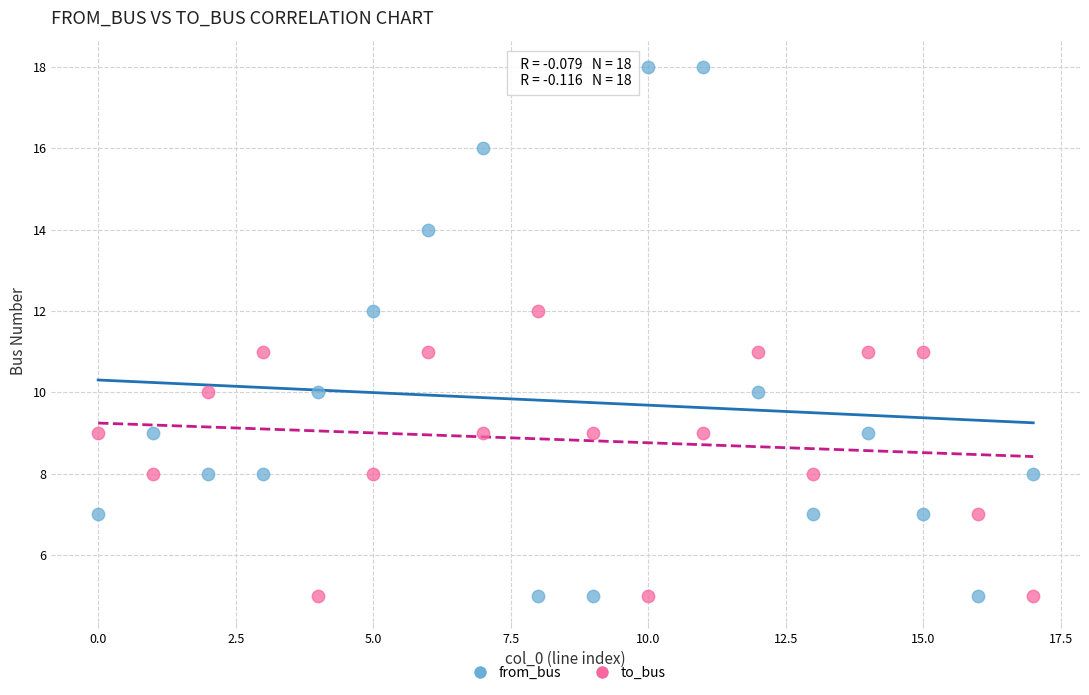

Across all data points, what is the range of Y values (max minus min)?

13